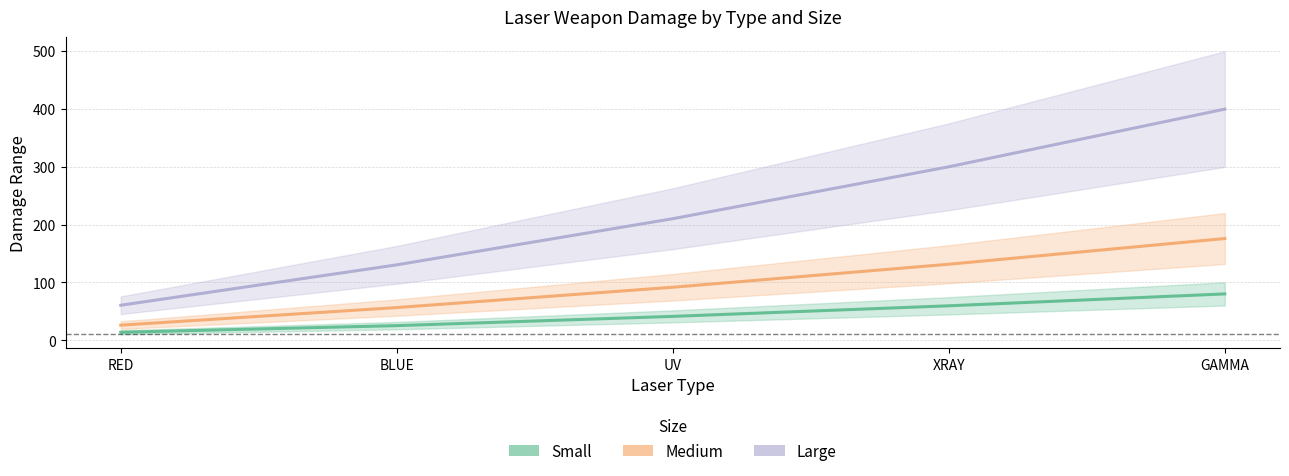

What is the label of the 2nd point from the left?

BLUE